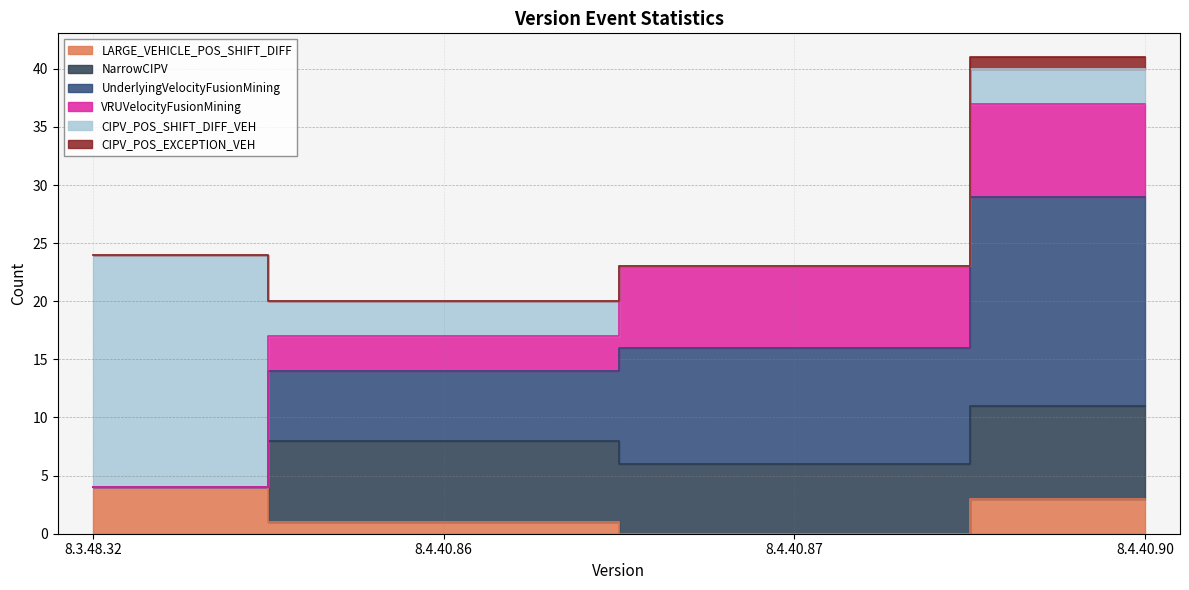

At which label does UnderlyingVelocityFusionMining reach its peak?

8.4.40.90